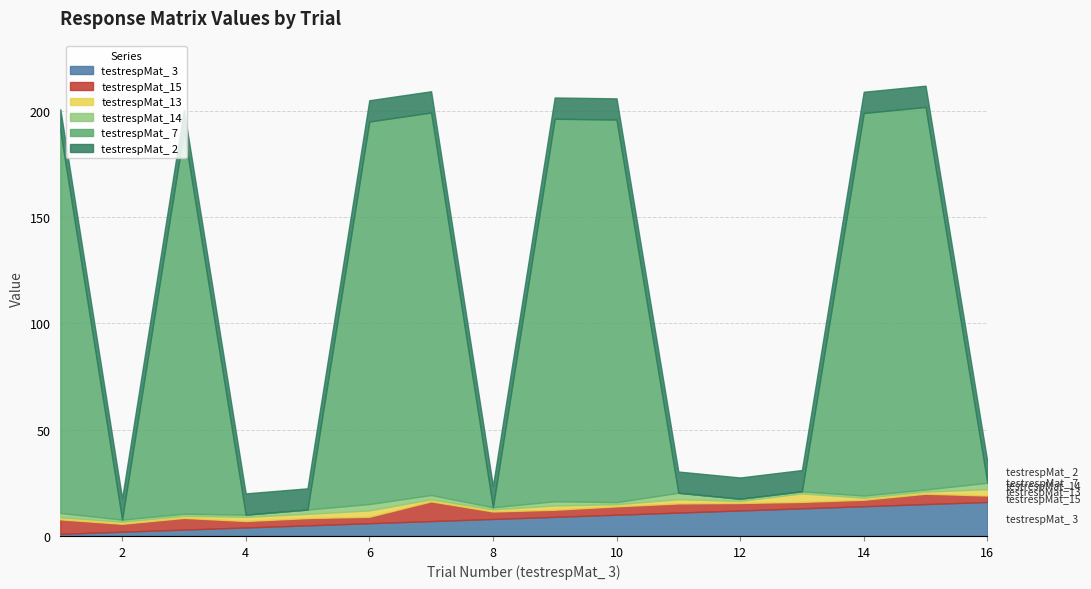

What are all the series names shown in the legend?

testrespMat_ 3, testrespMat_15, testrespMat_13, testrespMat_14, testrespMat_ 7, testrespMat_ 2